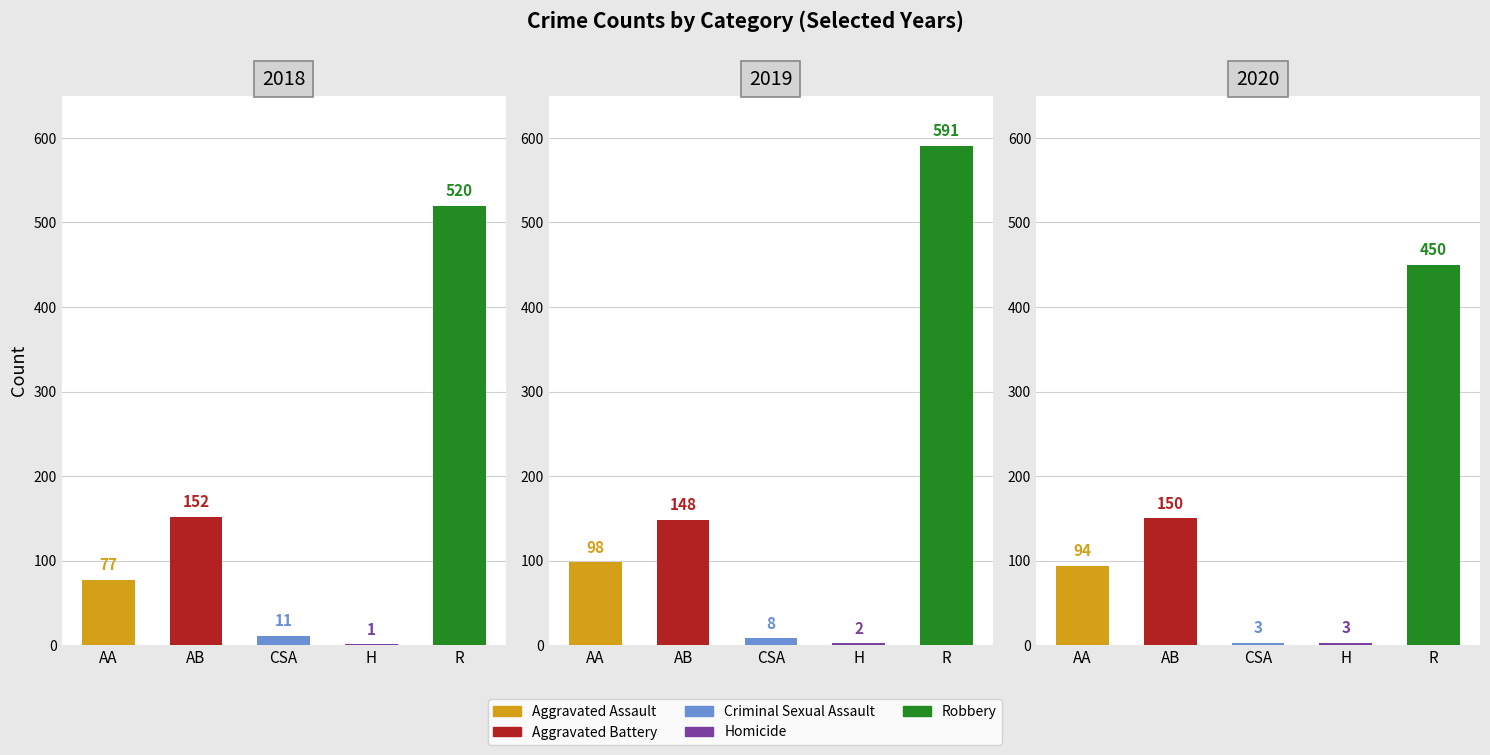

What is the value of the Homicide bar at the 4th from the left?

3